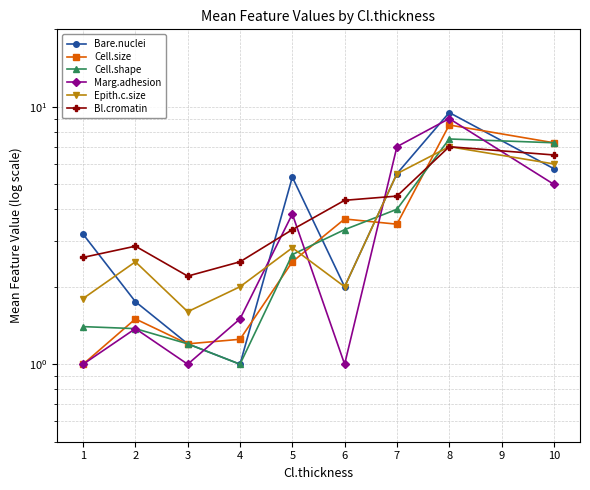

What are all the series names shown in the legend?

Bare.nuclei, Cell.size, Cell.shape, Marg.adhesion, Epith.c.size, Bl.cromatin